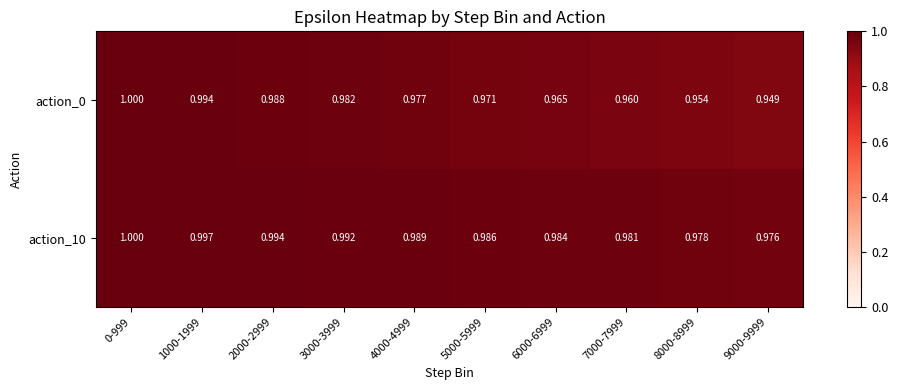

Rank the series at 1000-1999 from highest to lowest value.

action_10, action_0